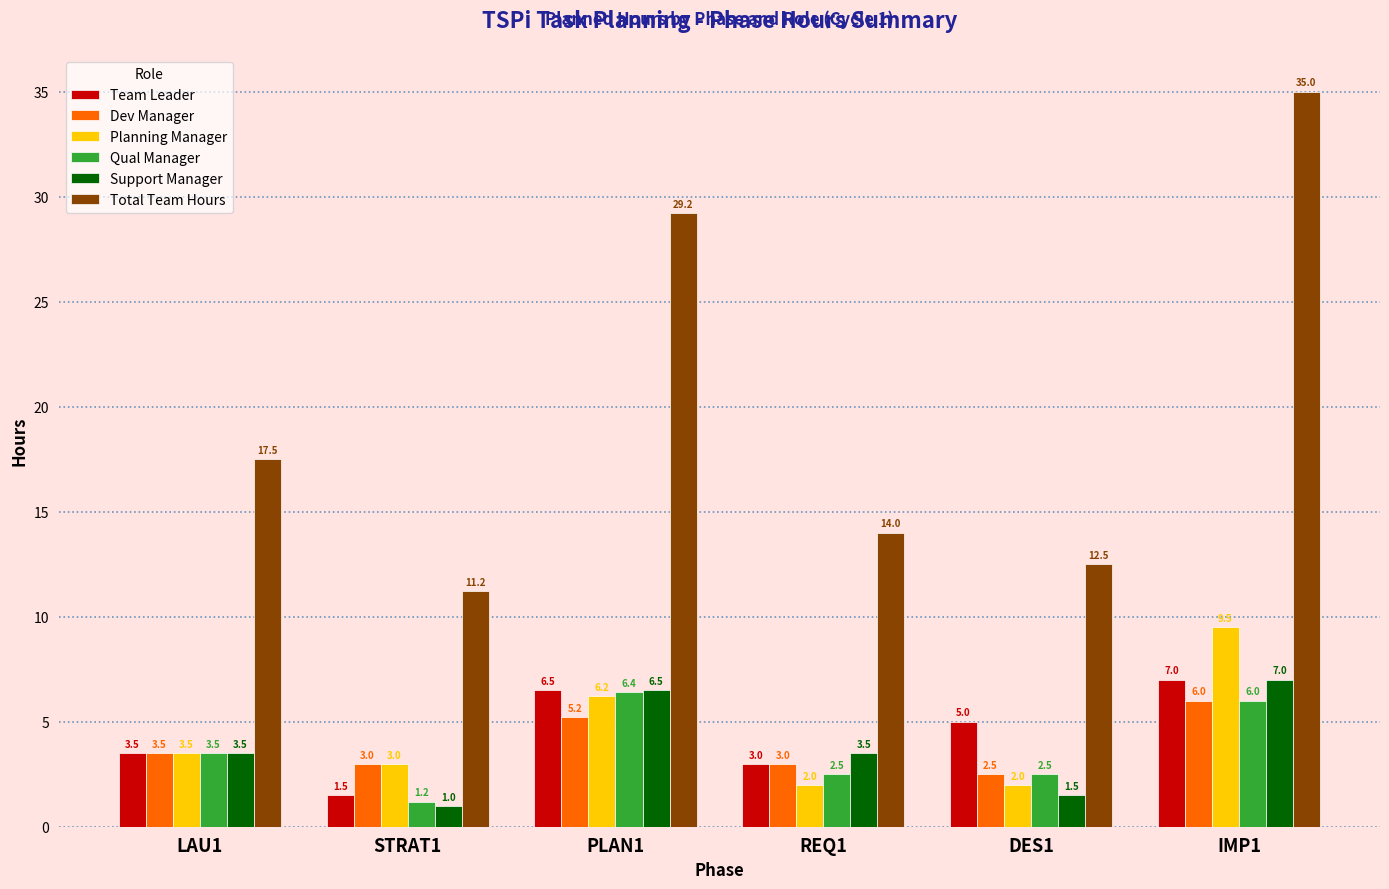

Where is Team Leader nearest to the value 4?

LAU1